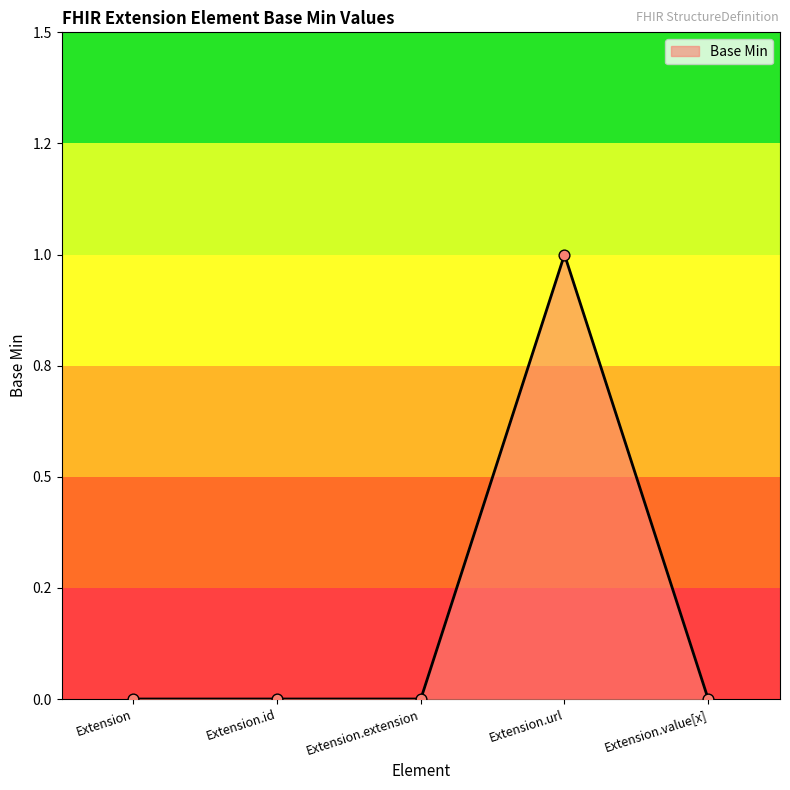

Does the chart have visible grid lines?

No